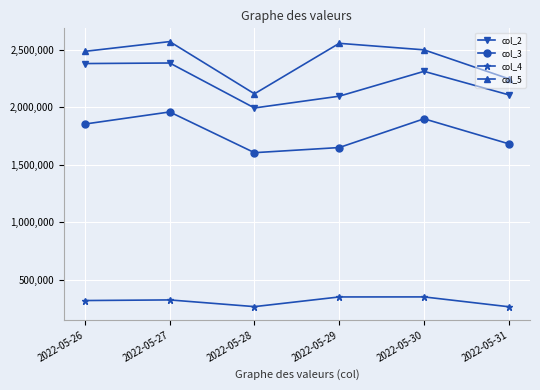

What is the spread (max minus min) of values at 2022-05-30?

2145741